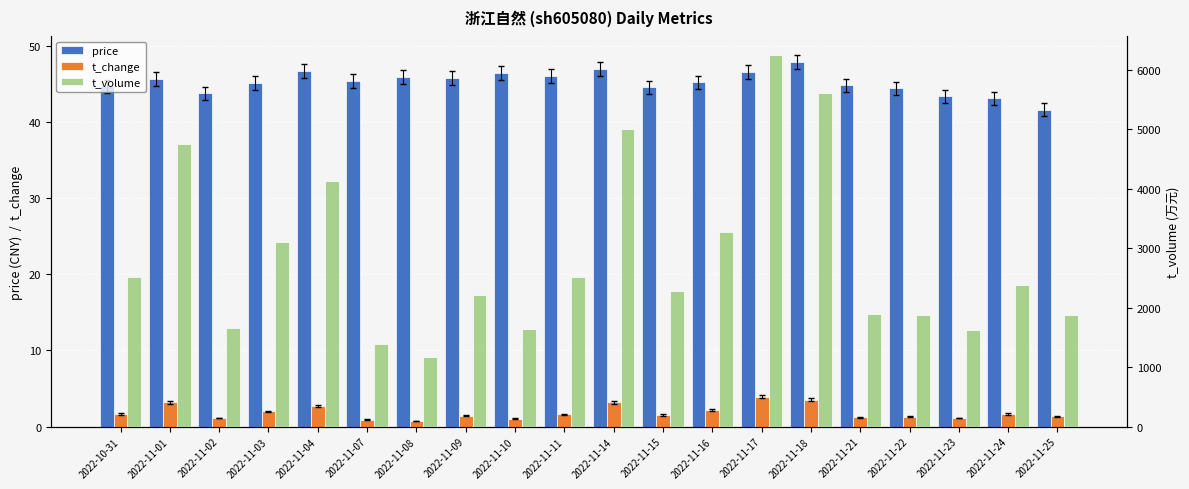

What is the spread (max minus min) of values at 2022-11-18?

5610.4